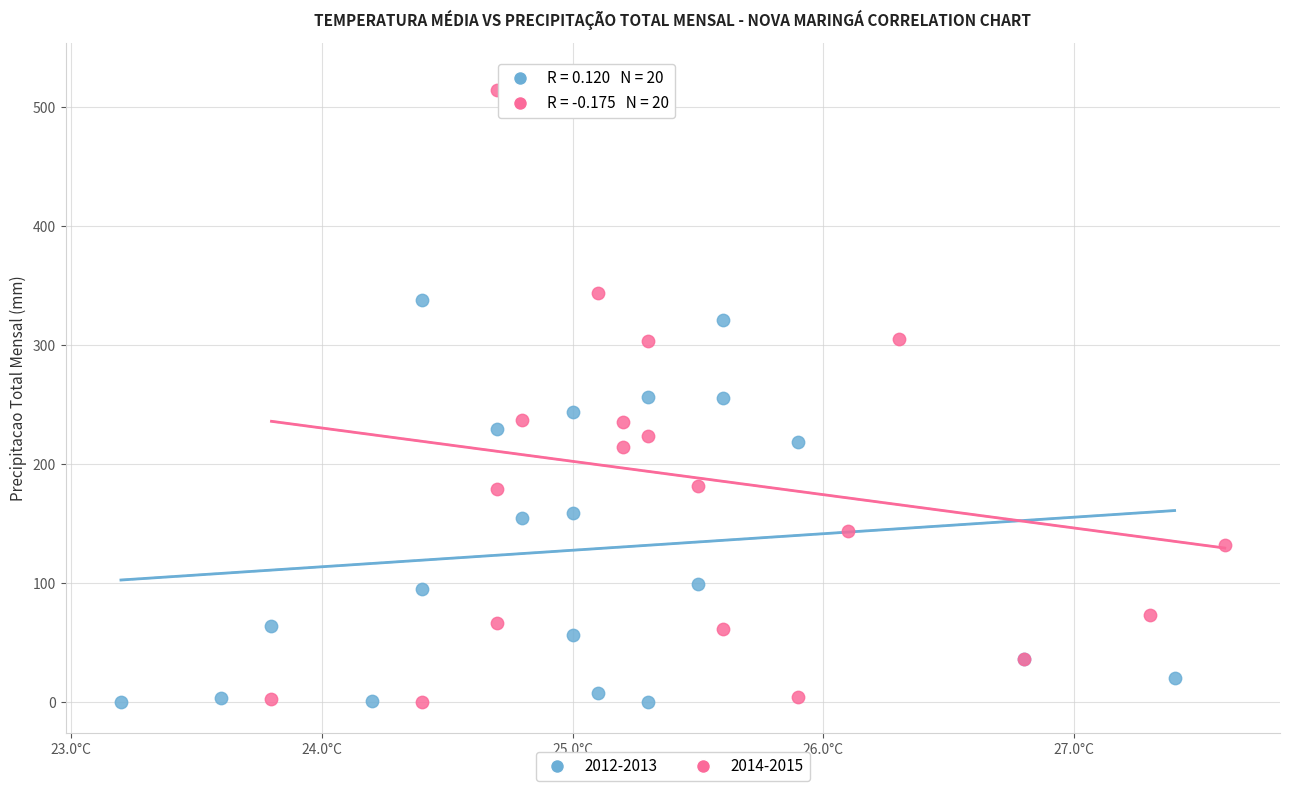

Which series contains the highest Y value?

2014-2015